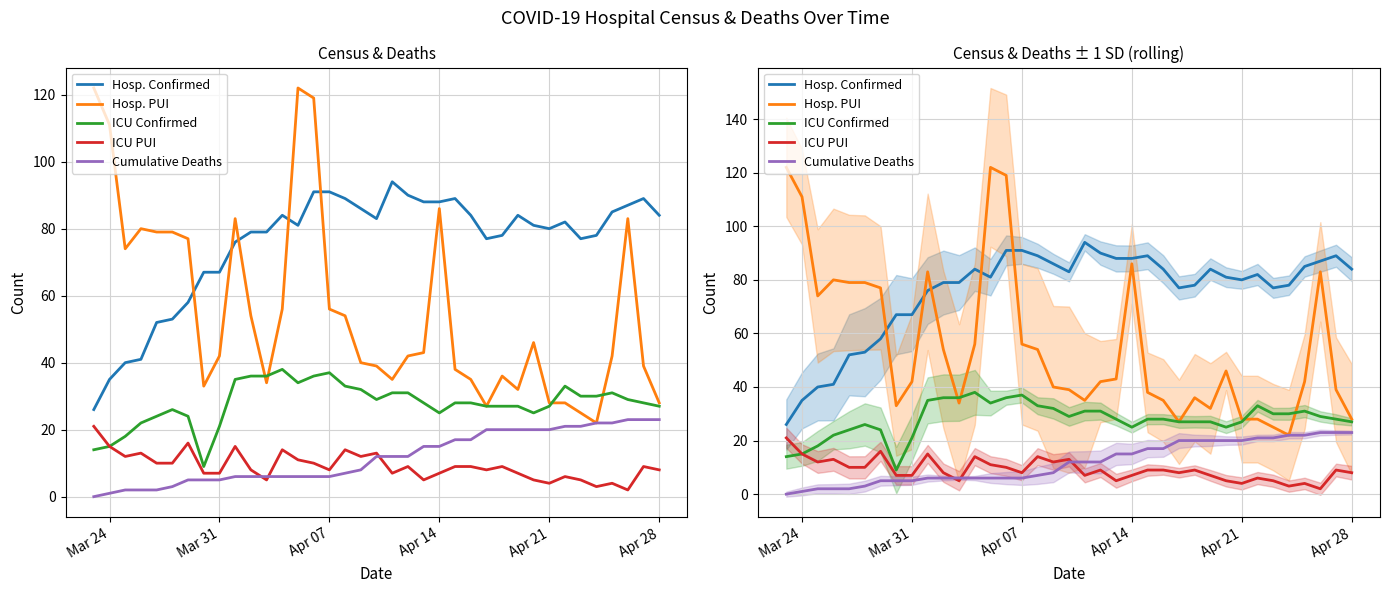

What are all the series names shown in the legend?

Hosp. Confirmed, Hosp. PUI, ICU Confirmed, ICU PUI, Cumulative Deaths